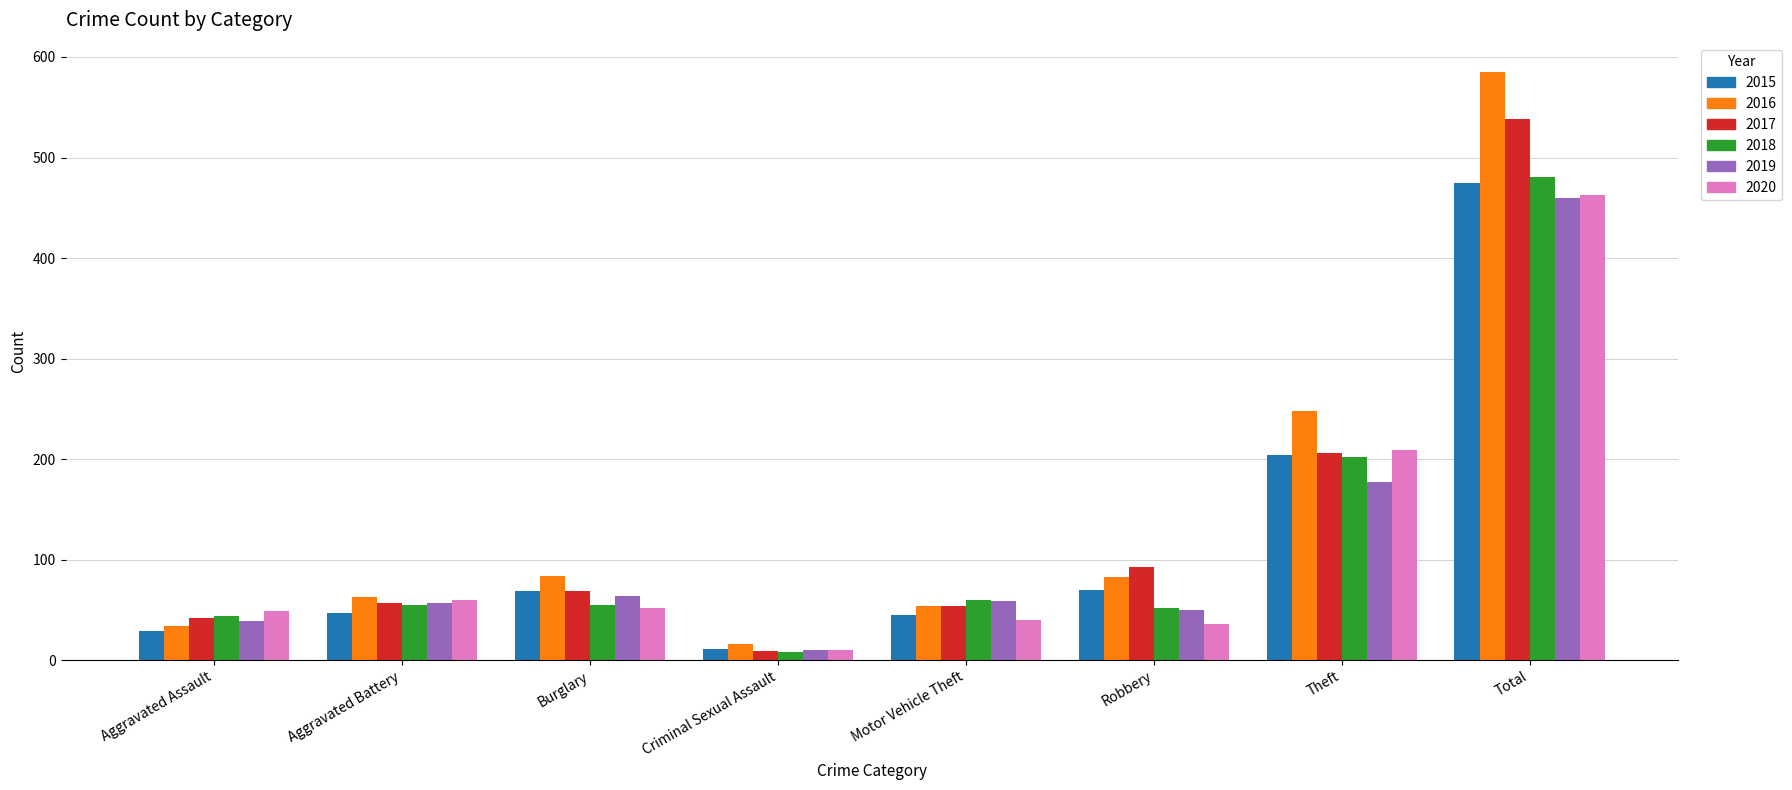

What is the label of the 2nd bar from the right?

Theft